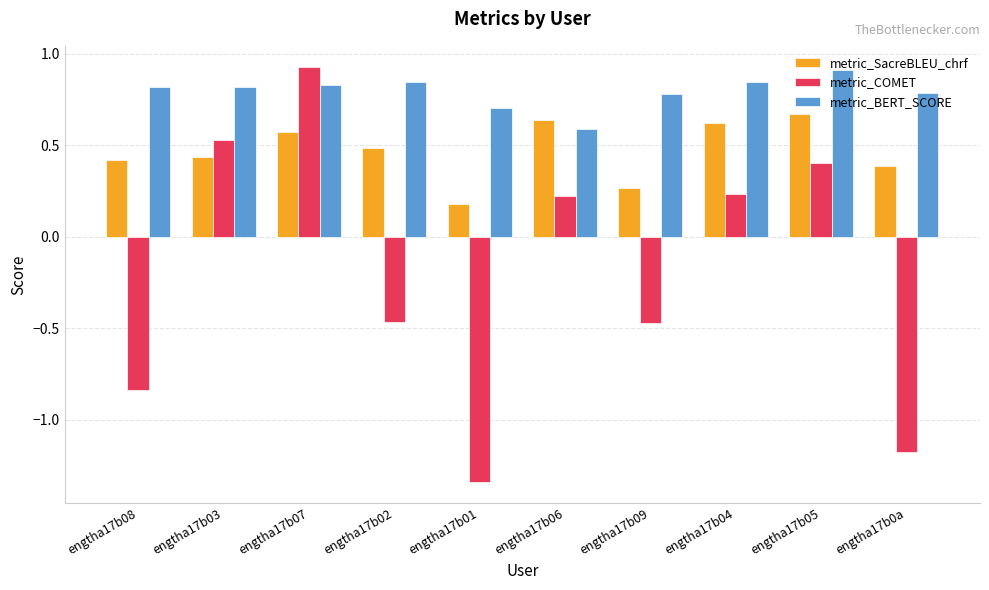

Count the metric_SacreBLEU_chrf values in the range 0 to 1.

10